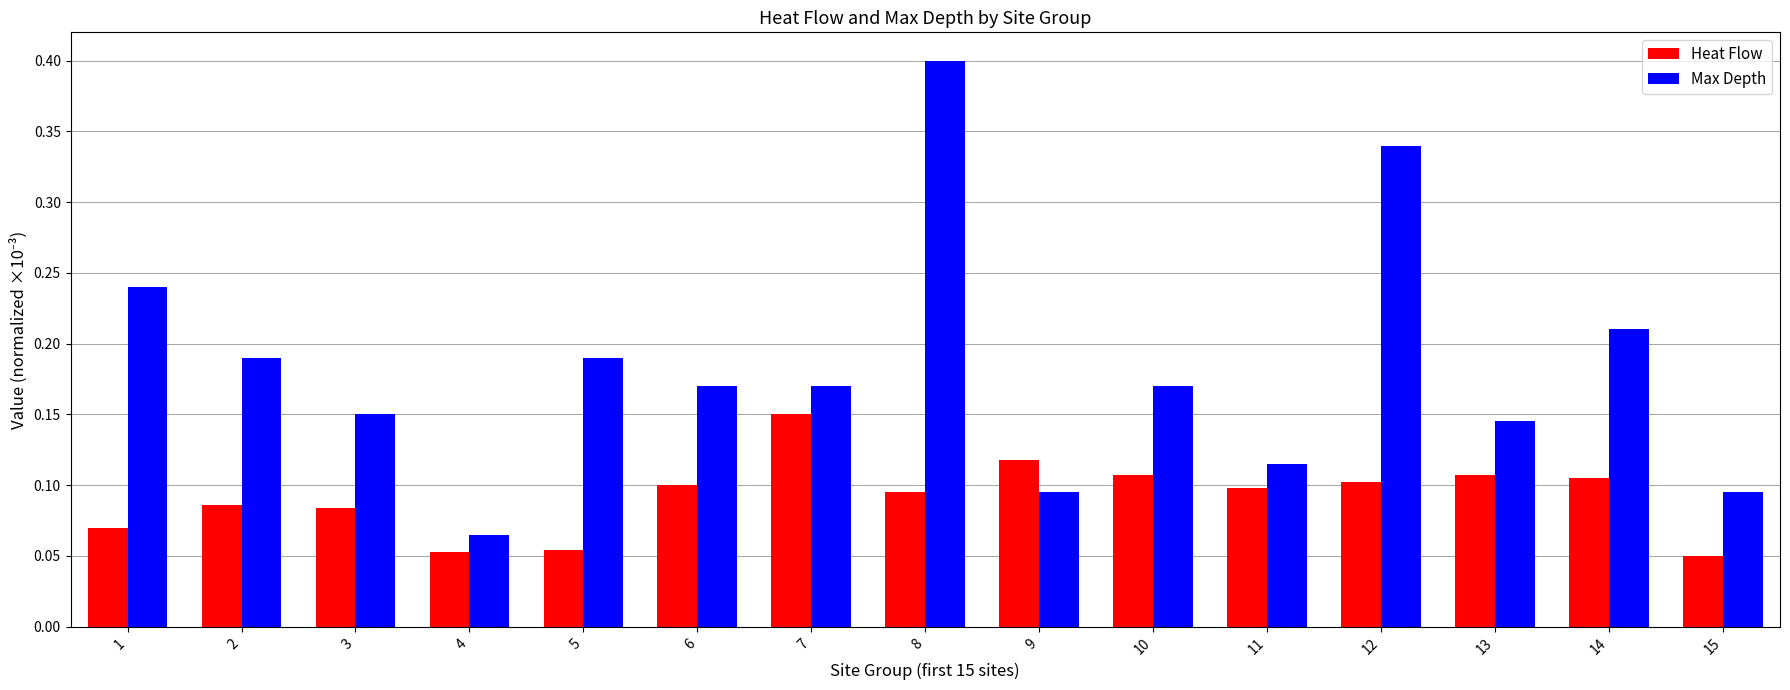

What is the sum of all Heat Flow values?

1.4